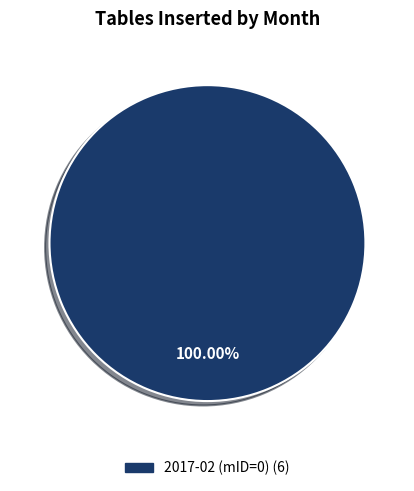

Is there any slice that represents more than half of the pie?

Yes